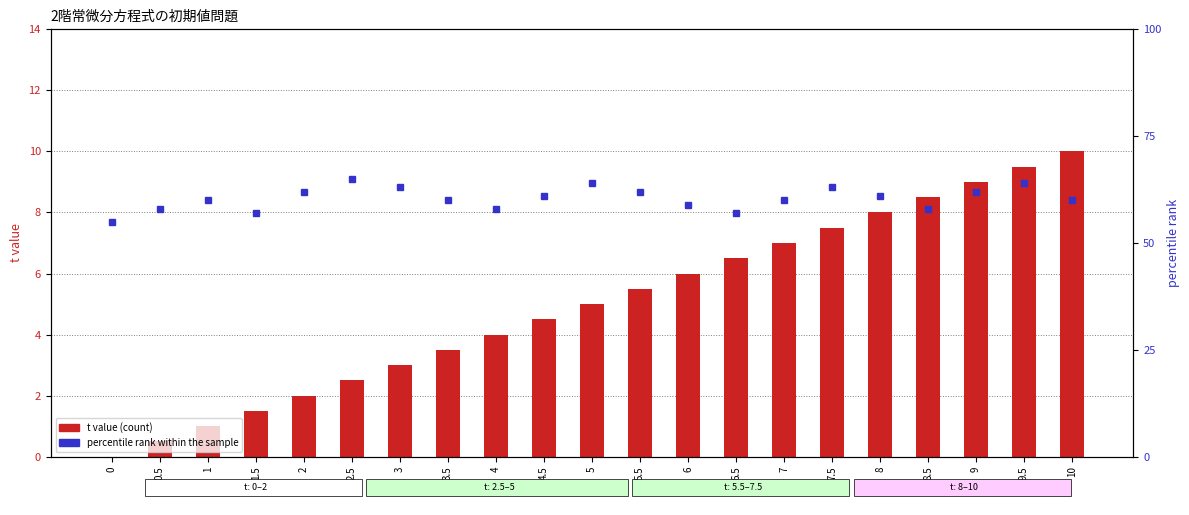

At which label does percentile rank within the sample first exceed 60?

2